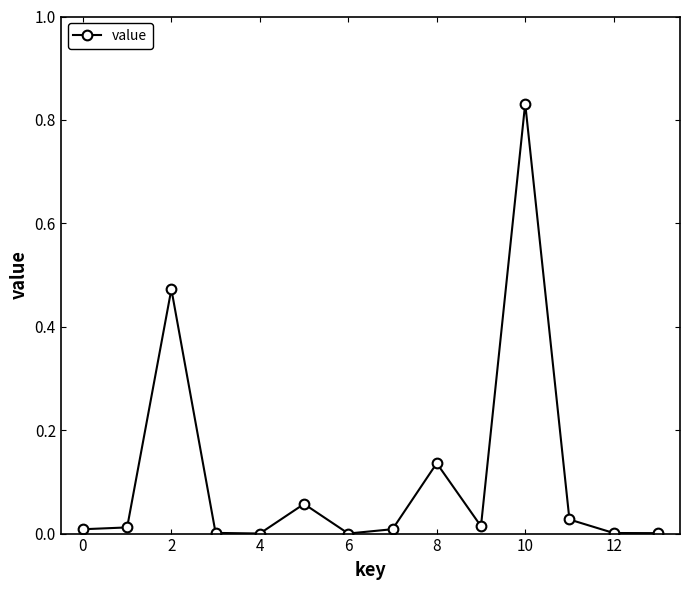

What is the sum of all values?

1.6